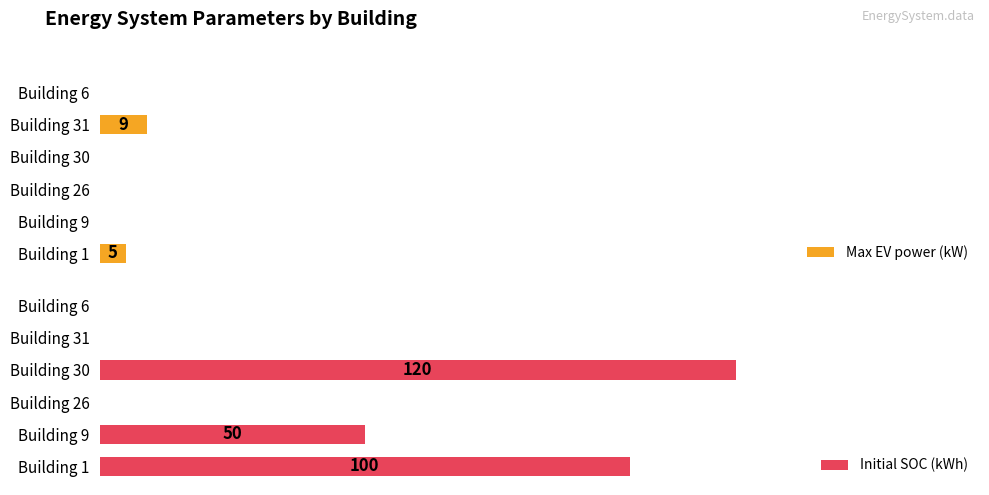

Which series changed the most between Building 1 and Building 9?

Initial SOC (kWh)